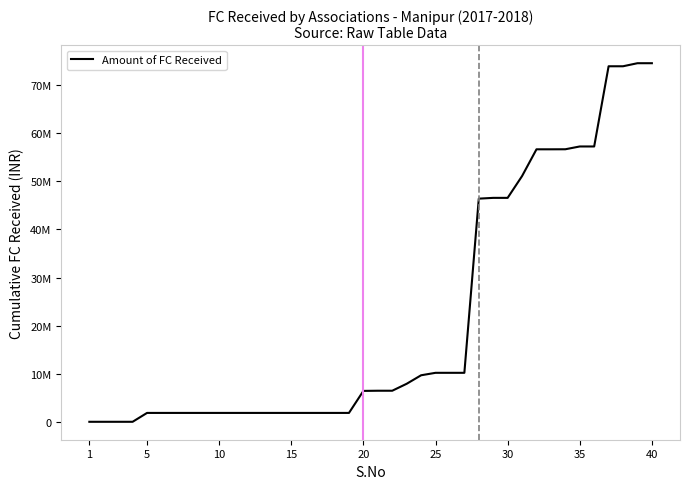

Is this an area chart (filled region under the line)?

No